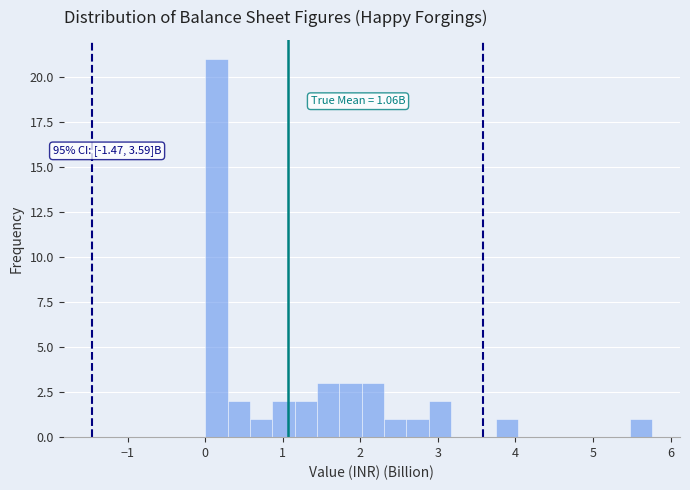

Around what value on the x-axis is the tallest bar? Give the approximate position of its centre, as read against the axis.

0.1